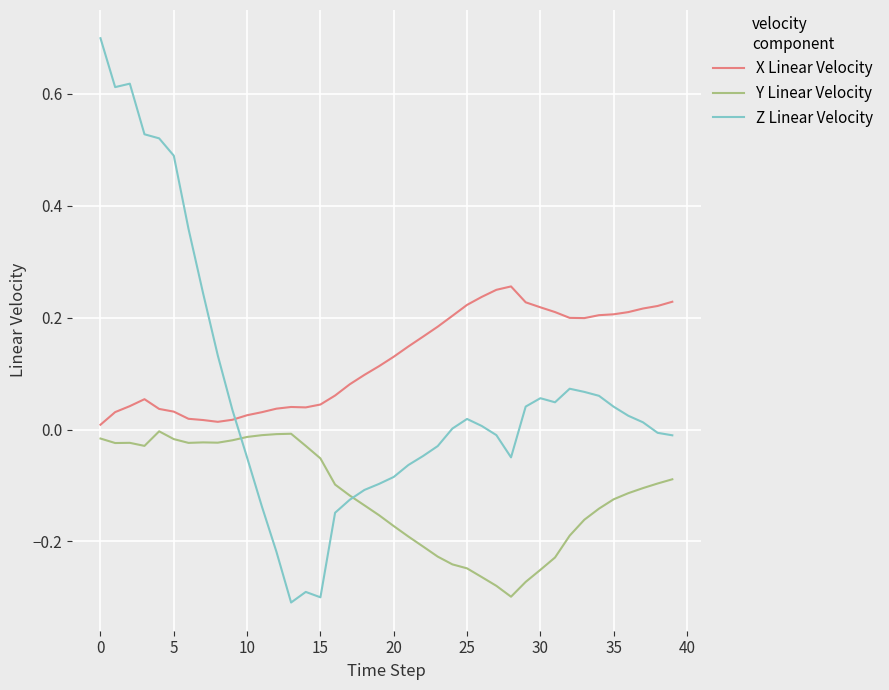

How many times do Y Linear Velocity and Z Linear Velocity cross each other?

2